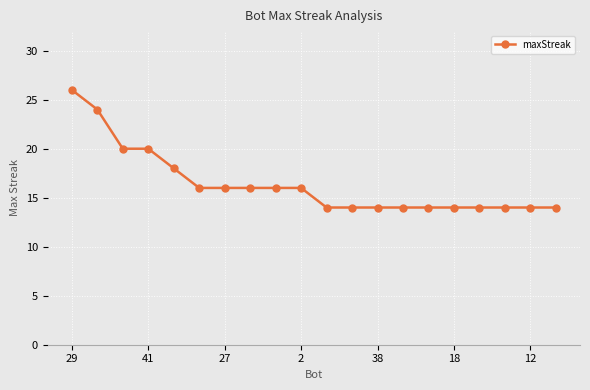

What is the difference between the maximum and minimum values?

12